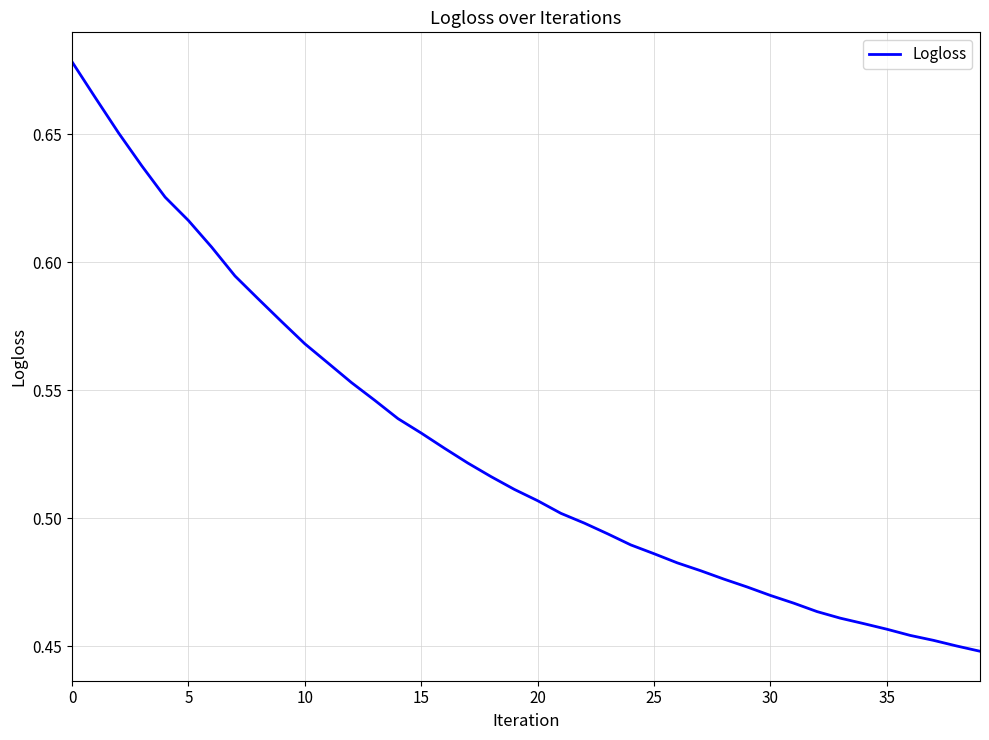

Is it true that the value at 0 is 0.3?

False